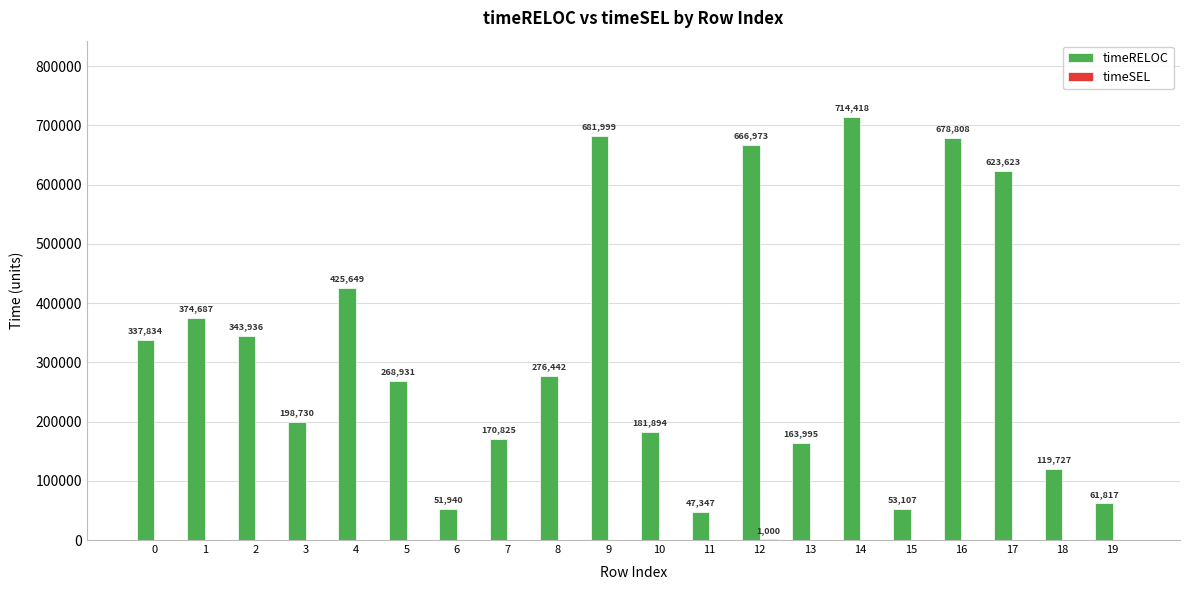

The timeRELOC series shows 193188 at 9. True or false?

False